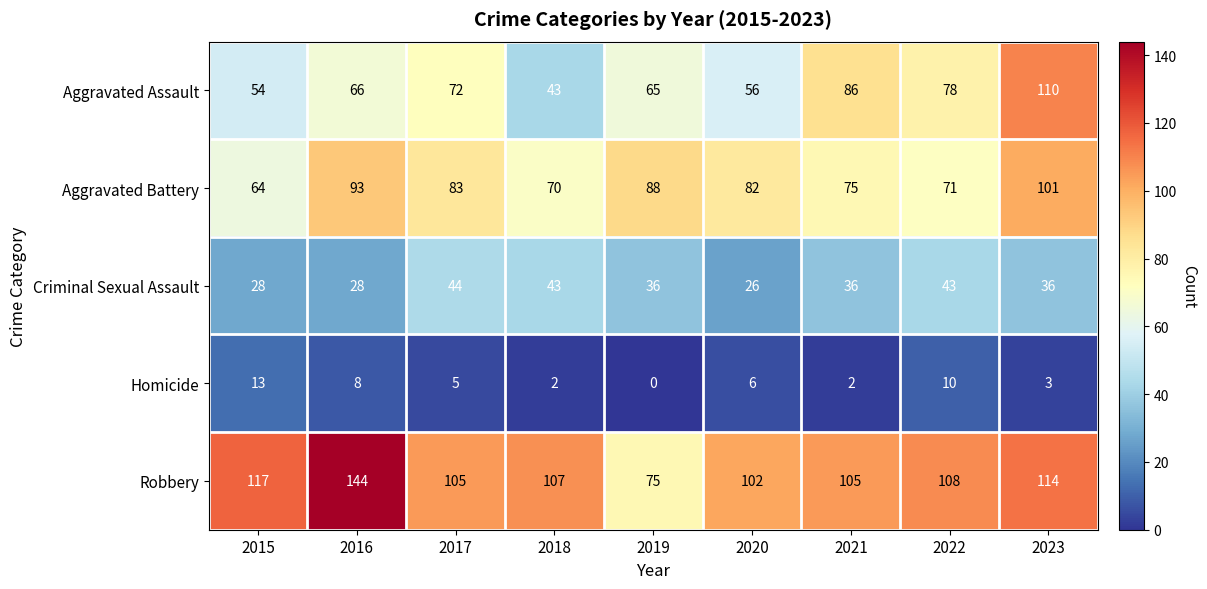

Which series has the largest range (max minus min)?

Robbery